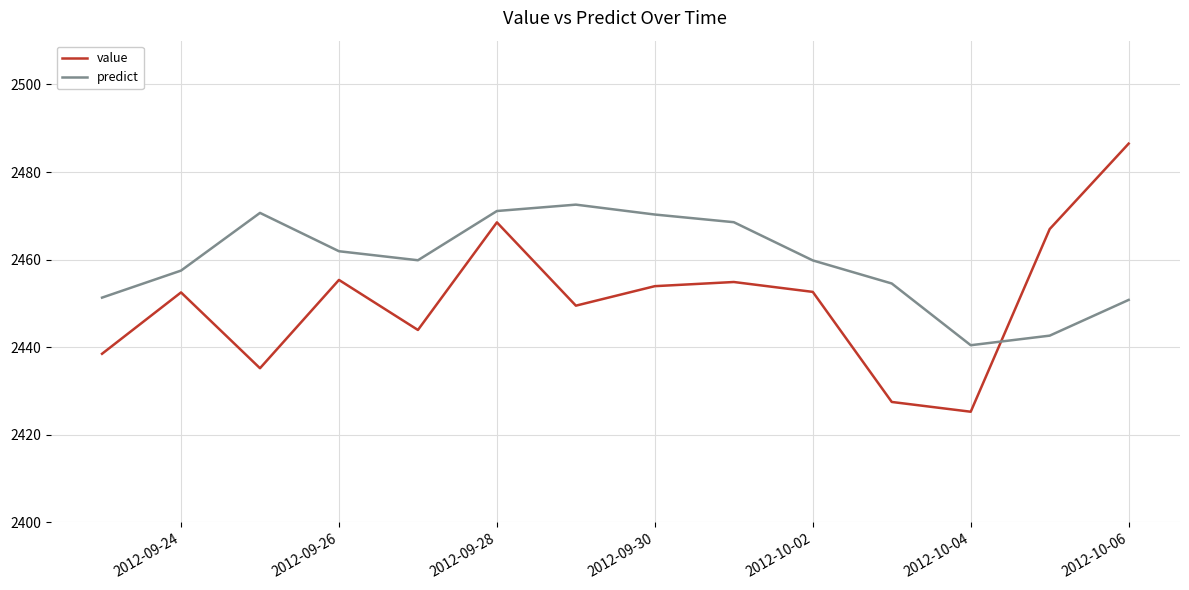

What is the maximum value shown in the chart?

2486.5